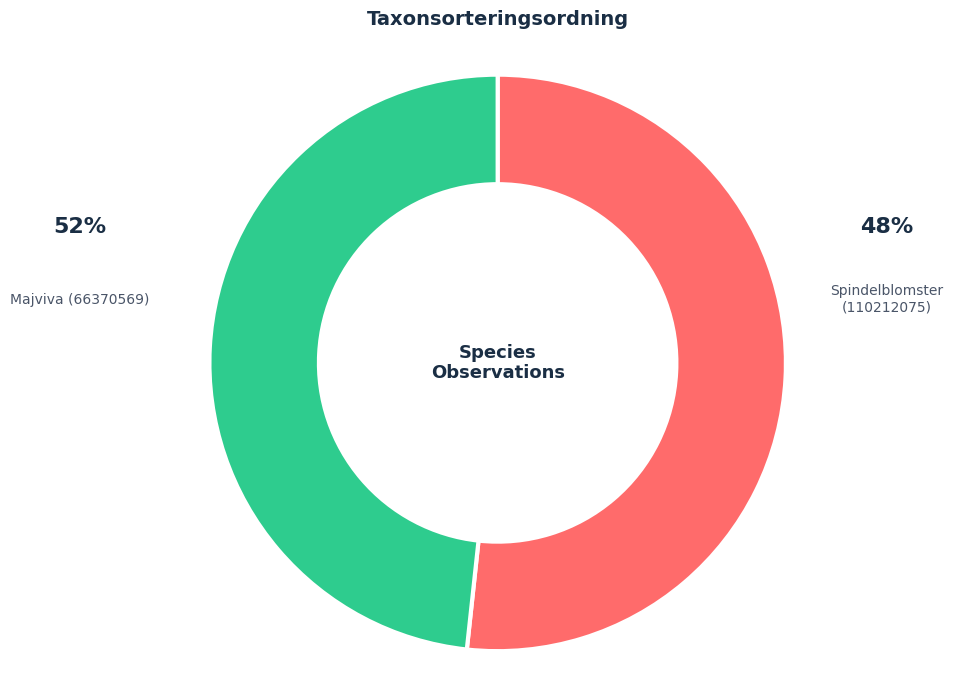

Do Spindelblomster (110212075) and Majviva (66370569) together represent more than half of the pie?

Yes